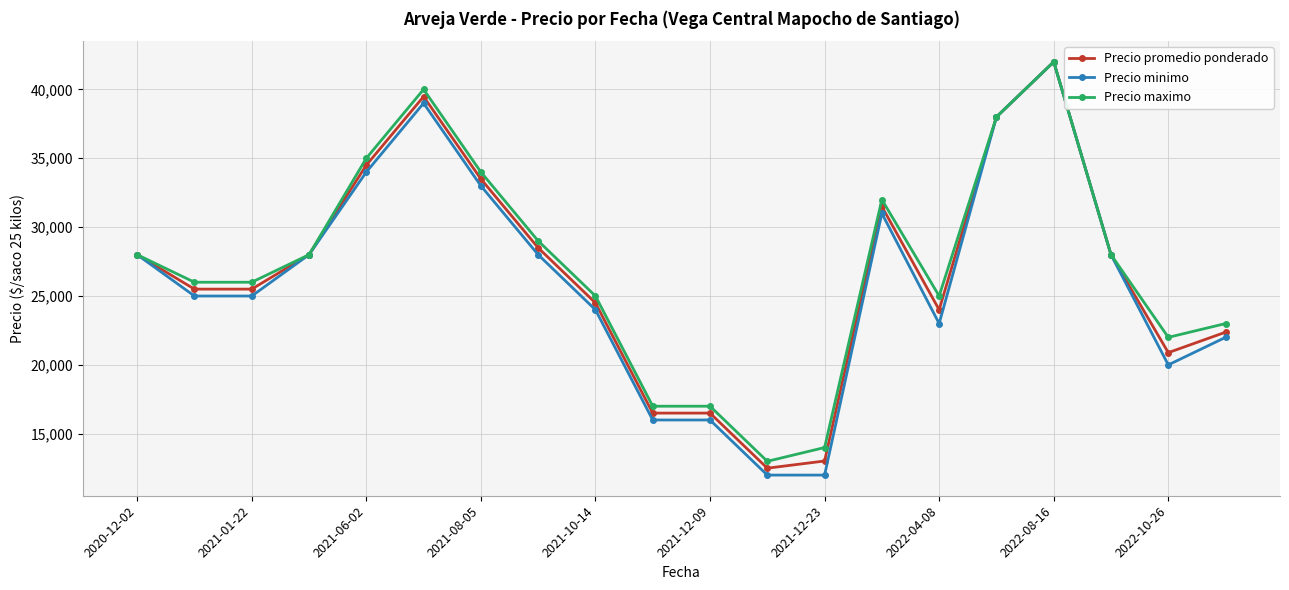

At how many categories does at least one series exceed 25495?

12